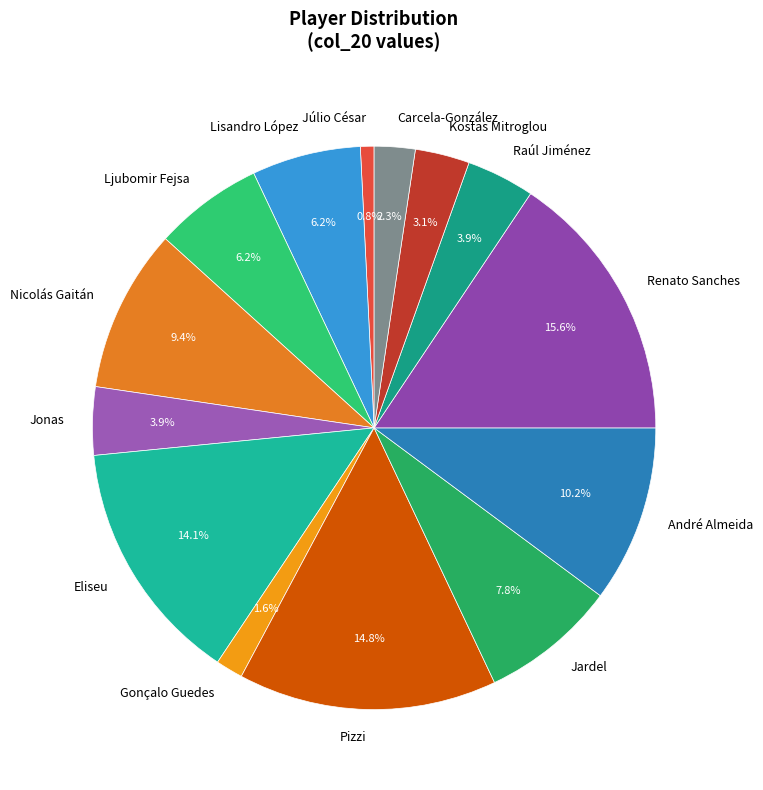

How many slices are in this pie chart?

14